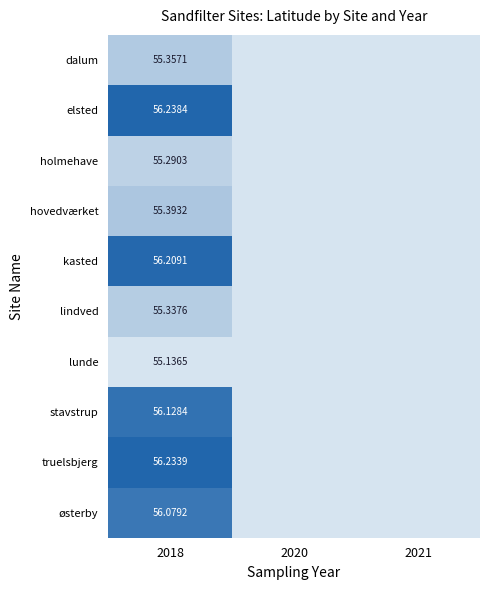

At 2018, list the series in order from largest to smallest.

elsted, truelsbjerg, kasted, stavstrup, østerby, hovedværket, dalum, lindved, holmehave, lunde